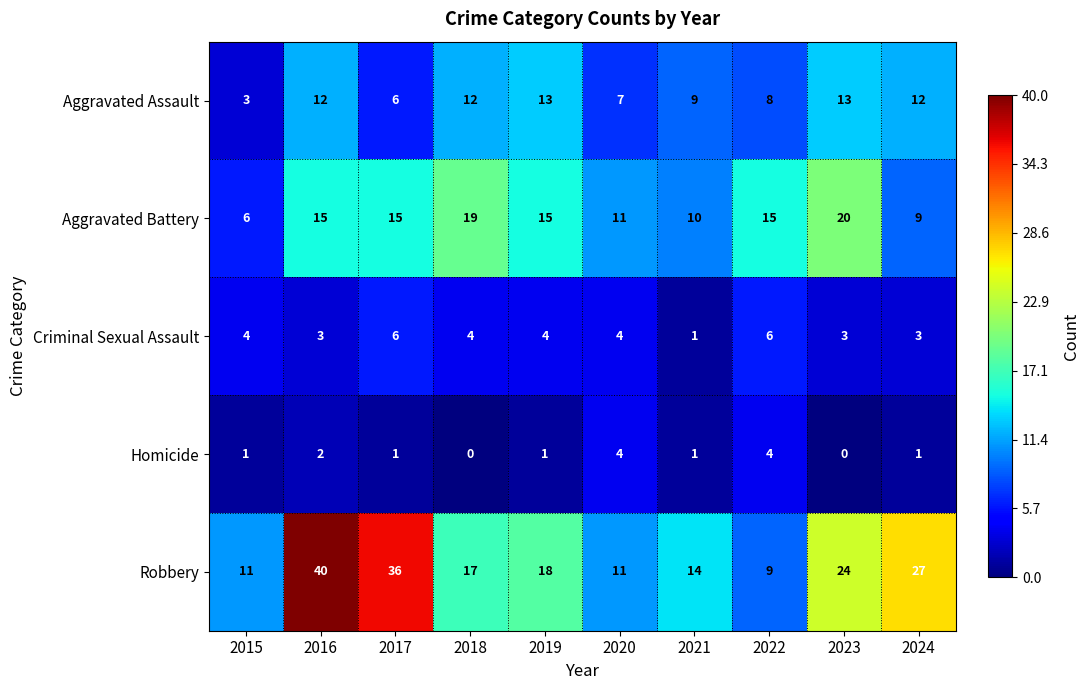

Which series has the largest total across all categories?

Robbery